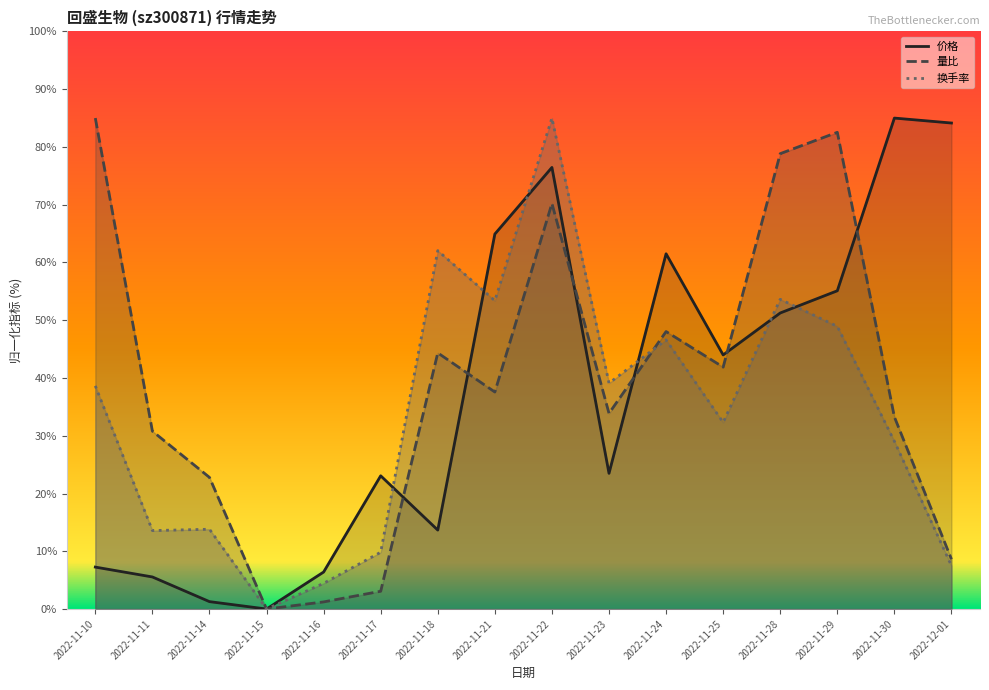

How many series are shown in this chart?

3